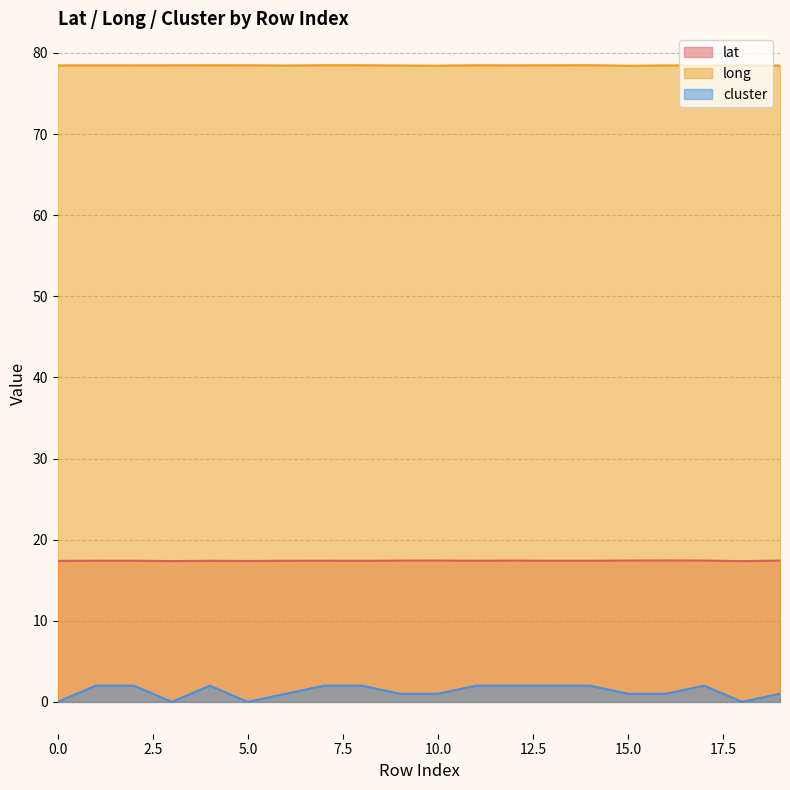

At which category is the sum across all series the highest?

7